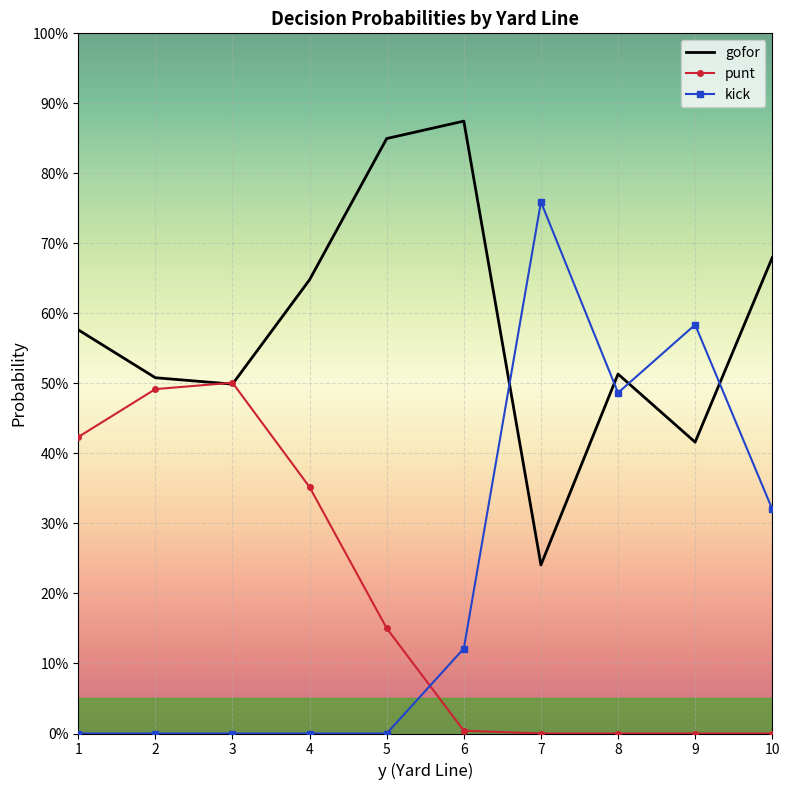

What are all the series names shown in the legend?

gofor, punt, kick